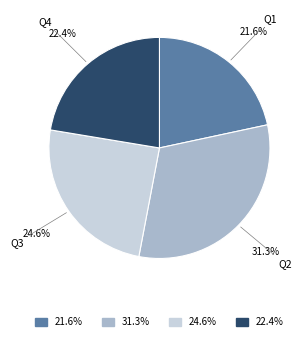

Does Q3 represent more than half of the total?

No